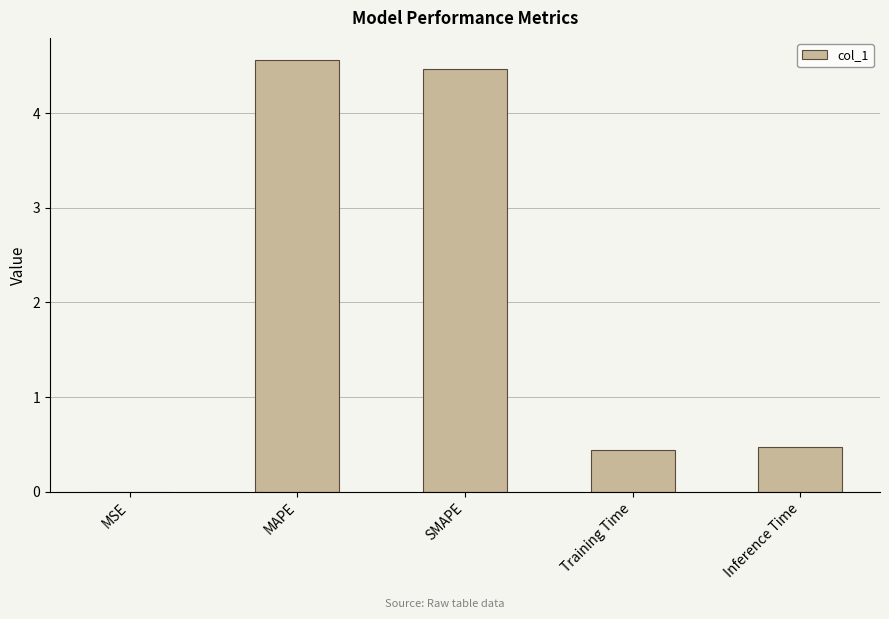

The value at MAPE is 4.6. True or false?

True